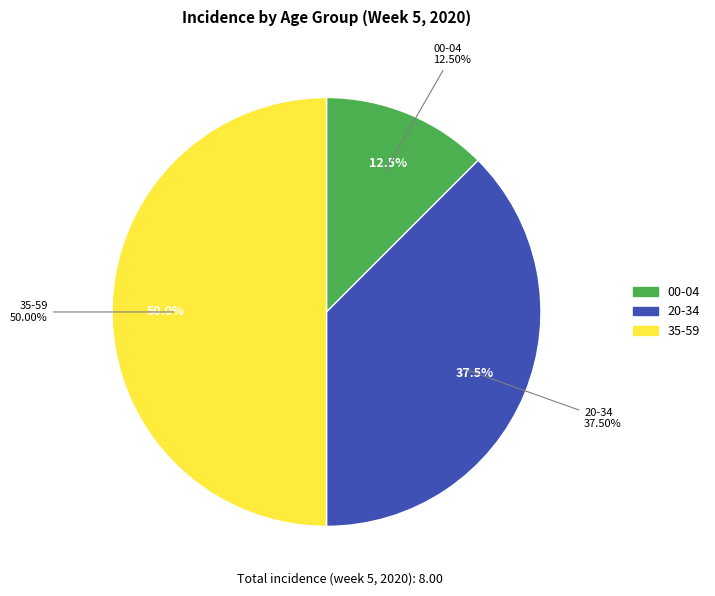

What is the largest slice in the pie chart?

35-59